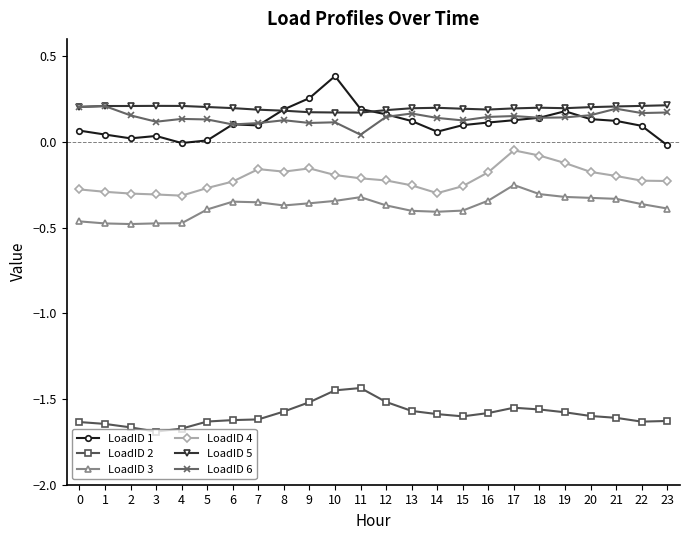

What is the sum of all LoadID 4 values?

-5.2